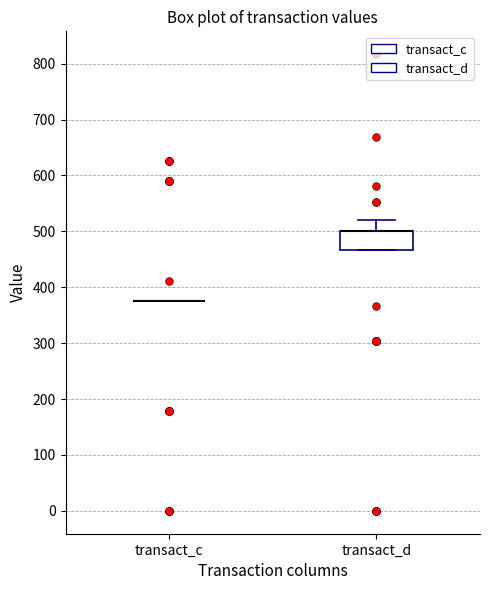

Comparing the boxes themselves (not the whiskers), which one is the tallest?

transact_d